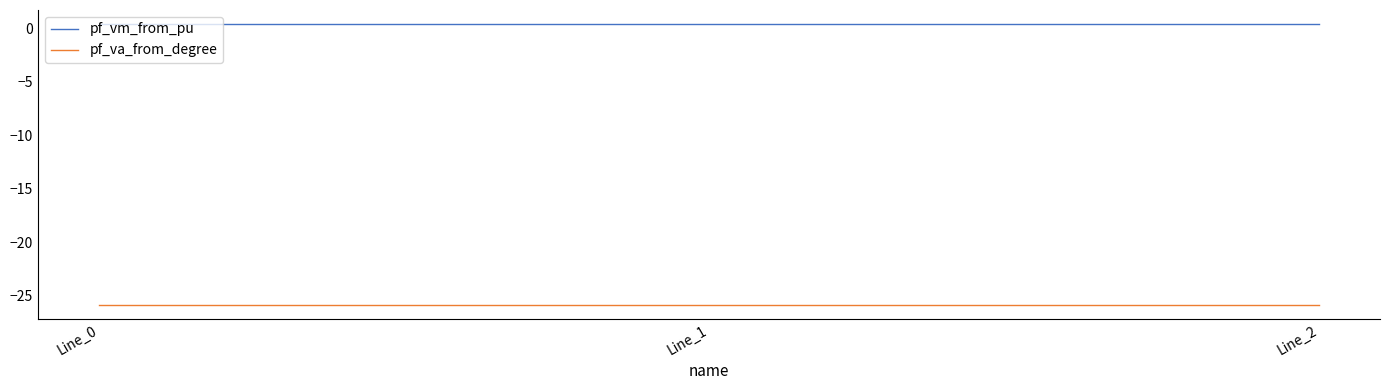

Is it true that pf_vm_from_pu equals 0.4 at Line_0?

True